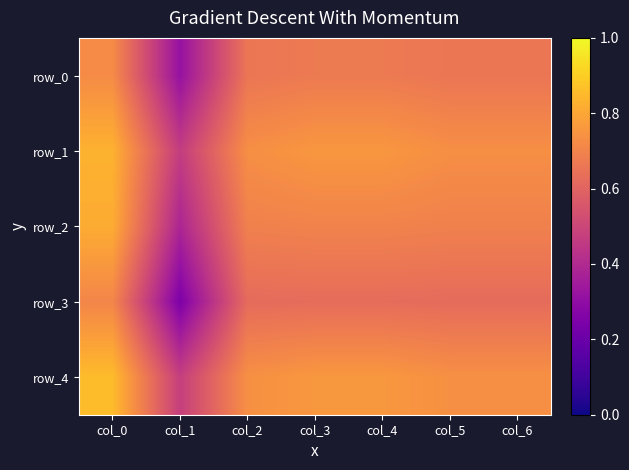

How many data points does each series have?

7